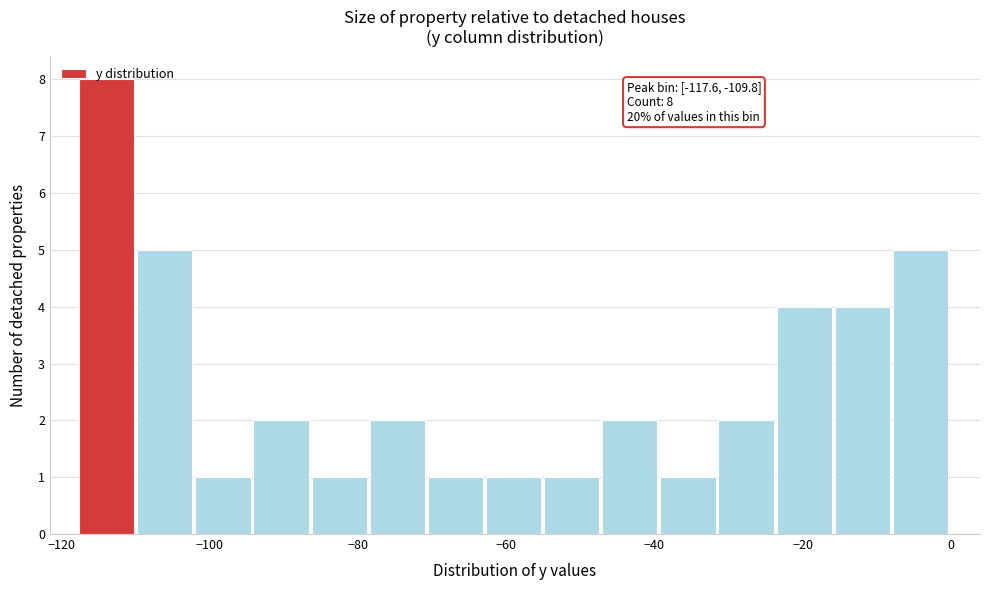

Around what value on the x-axis is the tallest bar? Give the approximate position of its centre, as read against the axis.

-114